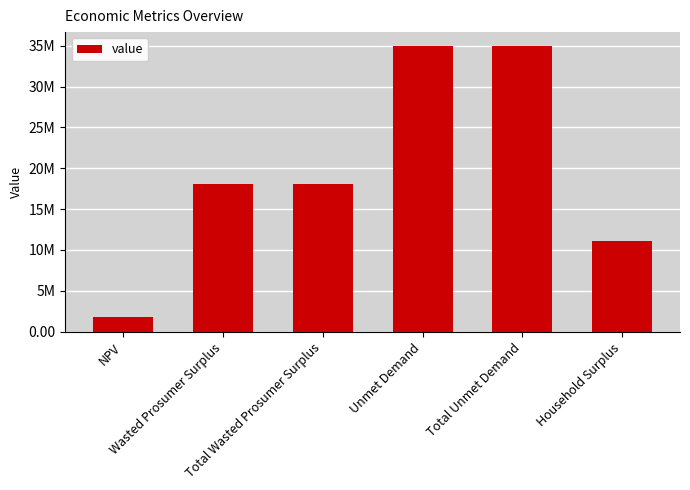

What is the average value?

19819174.8